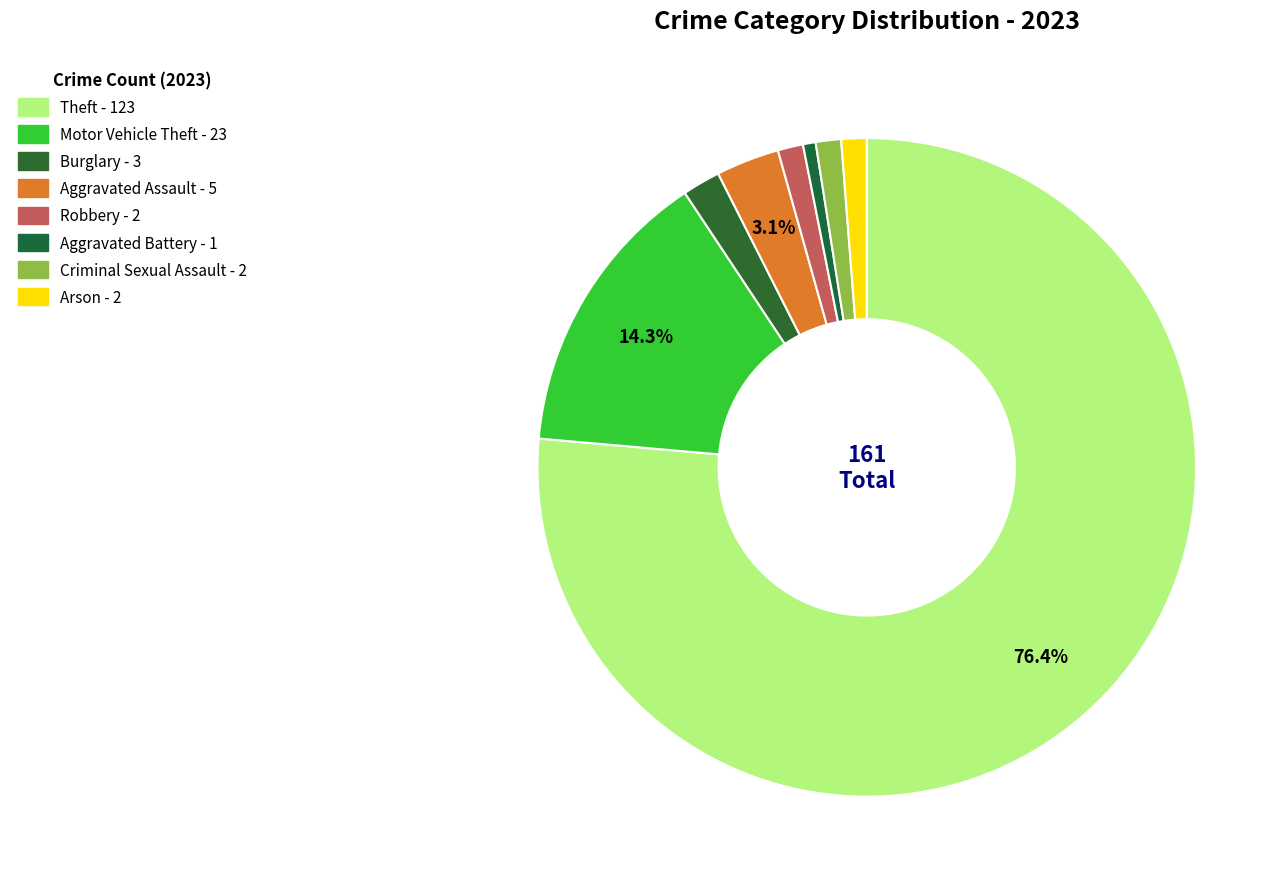

How many slices are in this pie chart?

8